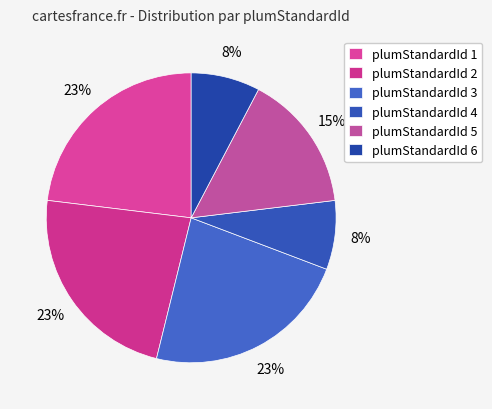

How many slices are in this pie chart?

6